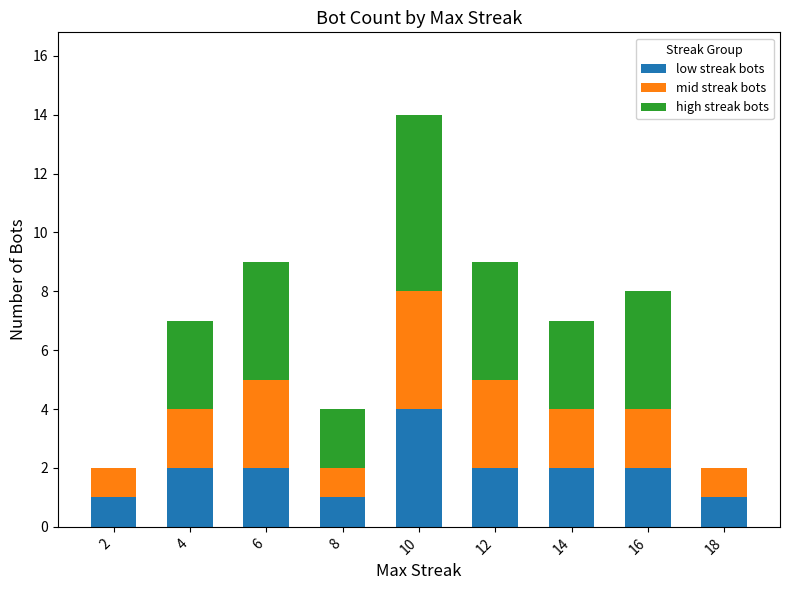

Are the bars grouped side by side (vs. stacked)?

No